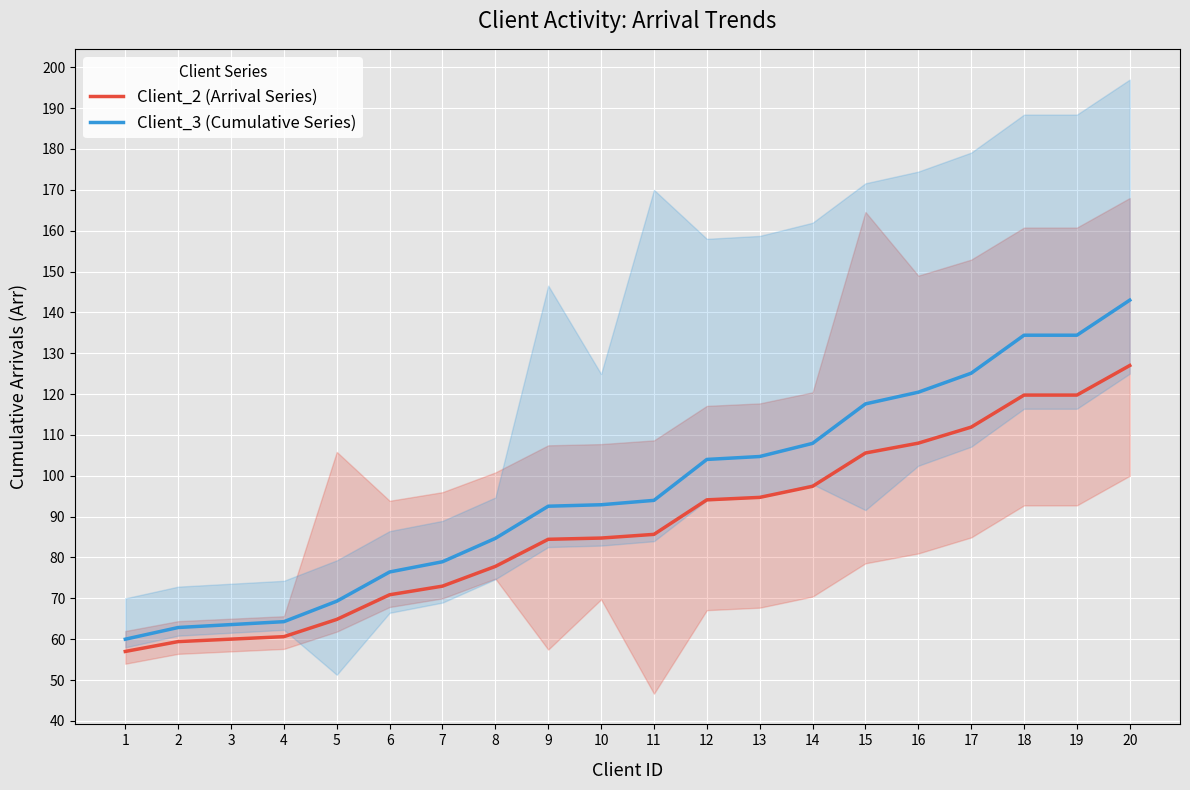

List the series in order of their peak value, highest first.

Client_3 (Cumulative Series), Client_2 (Arrival Series)